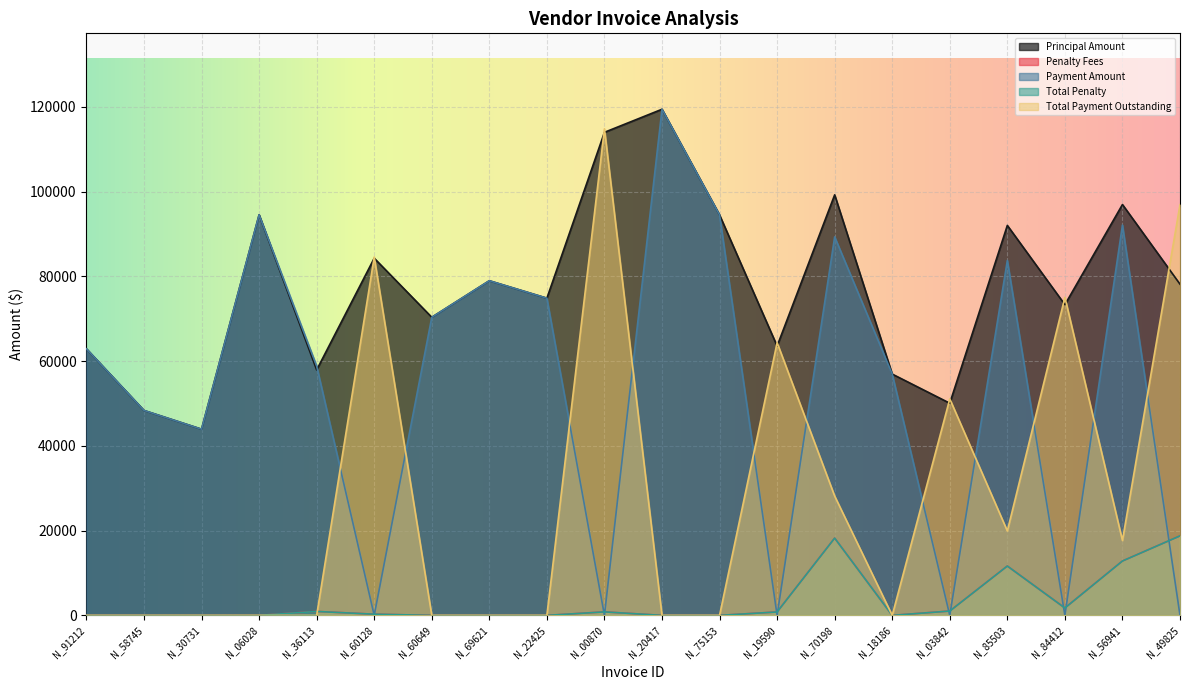

Reading right to left, extract all data points from this chart.

Principal Amount: N_49825=78141.0	N_56941=96932.0	N_84412=73302.0	N_85503=92006.0	N_03842=50056.0	N_18186=56928.0	N_70198=99219.0	N_19590=63544.0	N_75153=94479.0	N_20417=119411.0	N_00870=113971.0	N_22425=74835.0	N_69621=78952.0	N_60649=70331.0	N_60128=84268.0	N_36113=57908.0	N_06028=94509.0	N_30731=43929.0	N_58745=48348.0	N_91212=62887.0
Penalty Fees: N_49825=18753.8	N_56941=12824.1	N_84412=1737.3	N_85503=11638.8	N_03842=1018.6	N_18186=0.0	N_70198=18226.5	N_19590=803.8	N_75153=0.0	N_20417=0.0	N_00870=820.6	N_22425=0.0	N_69621=0.0	N_60649=0.0	N_60128=278.1	N_36113=923.6	N_06028=0.0	N_30731=0.0	N_58745=0.0	N_91212=0.0
Payment Amount: N_49825=0.0	N_56941=92085.4	N_84412=0.0	N_85503=83725.5	N_03842=0.0	N_18186=56928.0	N_70198=89297.1	N_19590=0.0	N_75153=94479.0	N_20417=119411.0	N_00870=0.0	N_22425=74835.0	N_69621=78952.0	N_60649=70331.0	N_60128=0.0	N_36113=58831.6	N_06028=94509.0	N_30731=43929.0	N_58745=48348.0	N_91212=62887.0
Total Penalty: N_49825=18753.8	N_56941=12824.1	N_84412=1737.3	N_85503=11638.8	N_03842=1018.6	N_18186=0.0	N_70198=18226.5	N_19590=803.8	N_75153=0.0	N_20417=0.0	N_00870=820.6	N_22425=0.0	N_69621=0.0	N_60649=0.0	N_60128=278.1	N_36113=923.6	N_06028=0.0	N_30731=0.0	N_58745=0.0	N_91212=0.0
Total Payment Outstanding: N_49825=96894.8	N_56941=17670.7	N_84412=75039.3	N_85503=19919.3	N_03842=51074.6	N_18186=0.0	N_70198=28148.4	N_19590=64347.8	N_75153=0.0	N_20417=0.0	N_00870=114791.6	N_22425=0.0	N_69621=0.0	N_60649=0.0	N_60128=84546.1	N_36113=0.0	N_06028=0.0	N_30731=0.0	N_58745=0.0	N_91212=0.0